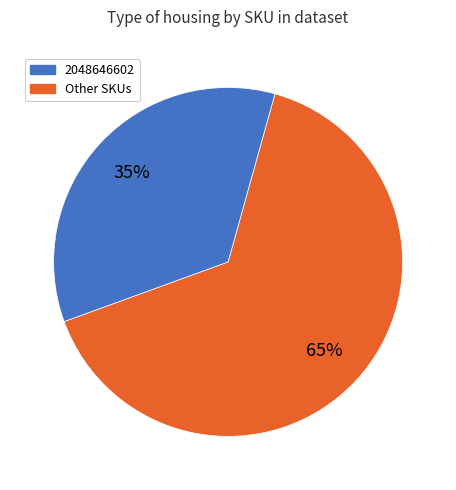

How many slices are in this pie chart?

2